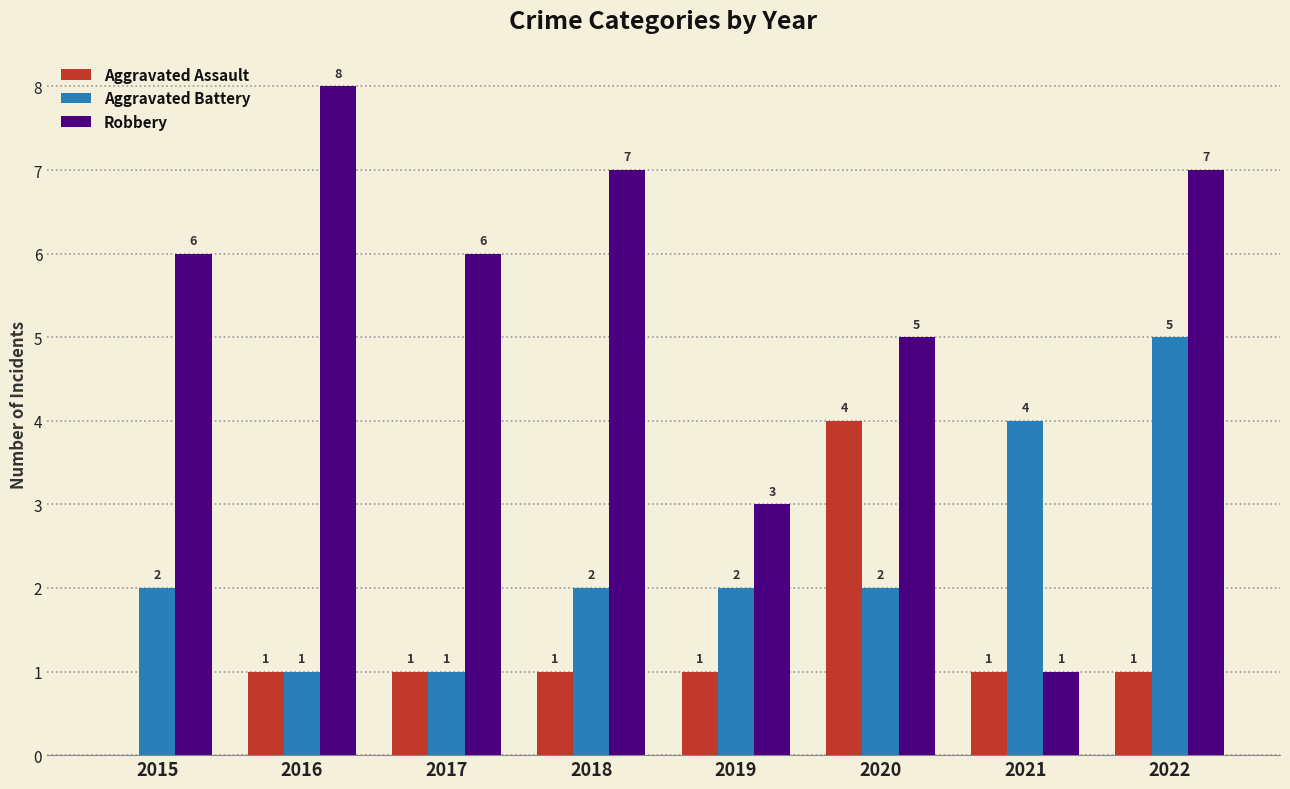

How many Aggravated Assault values are between 1 and 2?

6